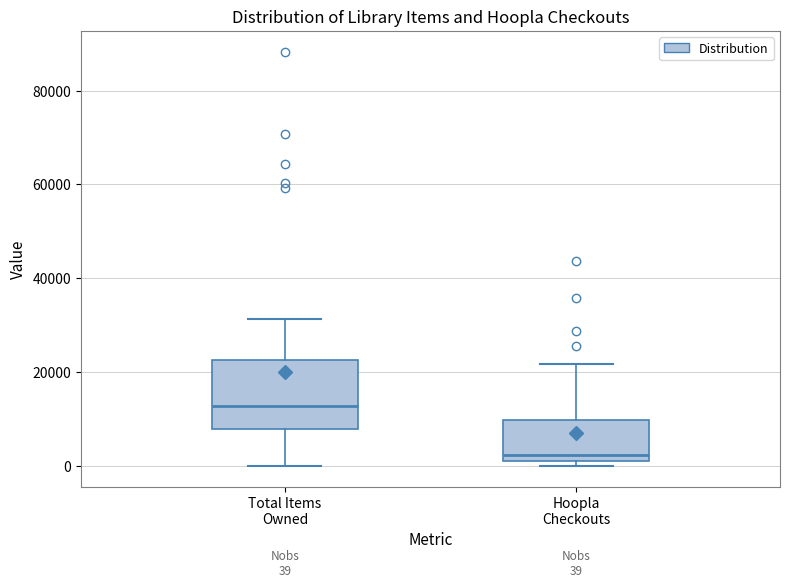

Which box's median line is the lowest?

Hoopla Checkouts